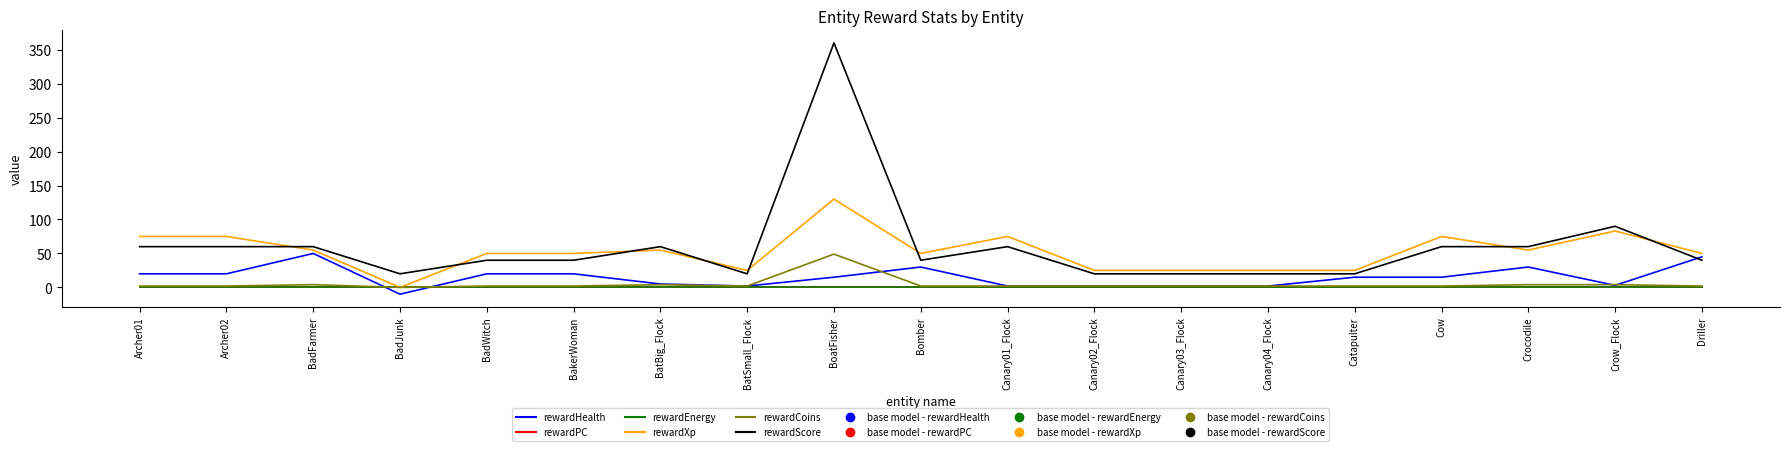

Is this an area chart (filled region under the line)?

No